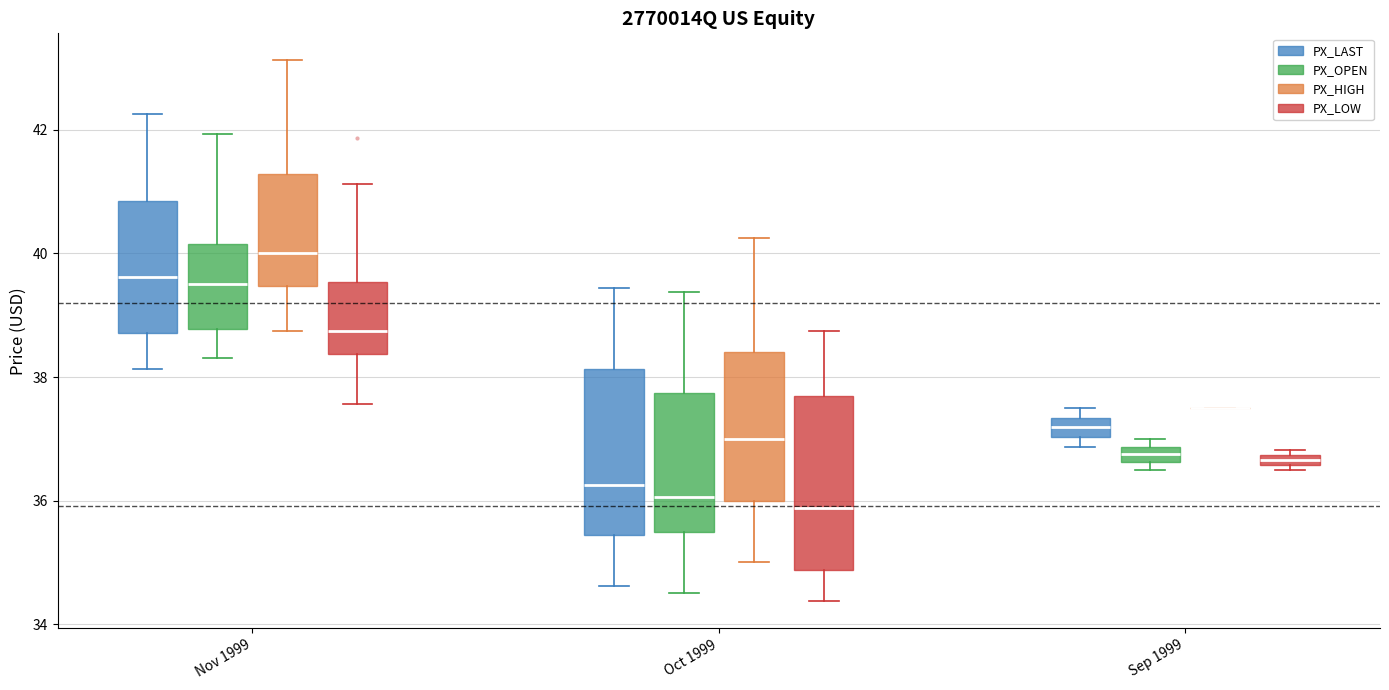

Where is the lower edge of the box for Sep 1999 (PX_LOW) on the y-axis? The values are not printed on the chart, so give them approximately, as read against the axis.

36.6